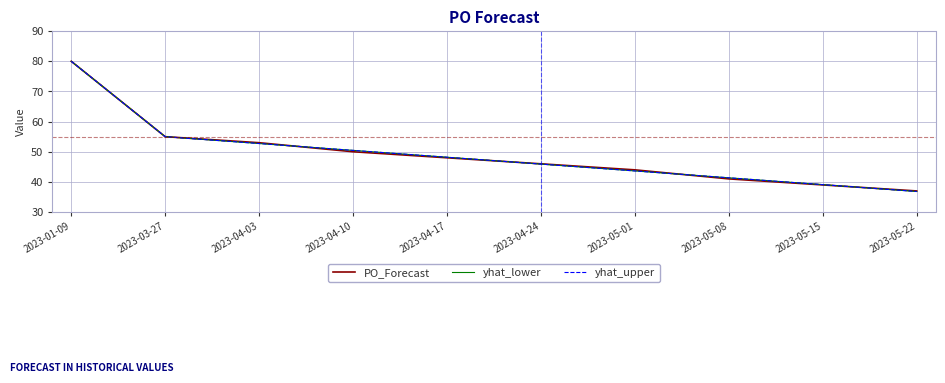

What is the minimum value for PO_Forecast?

37.0